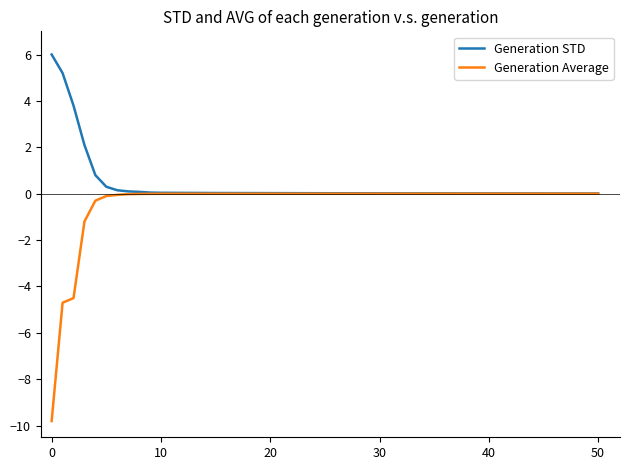

Which series has the largest total across all categories?

Generation STD